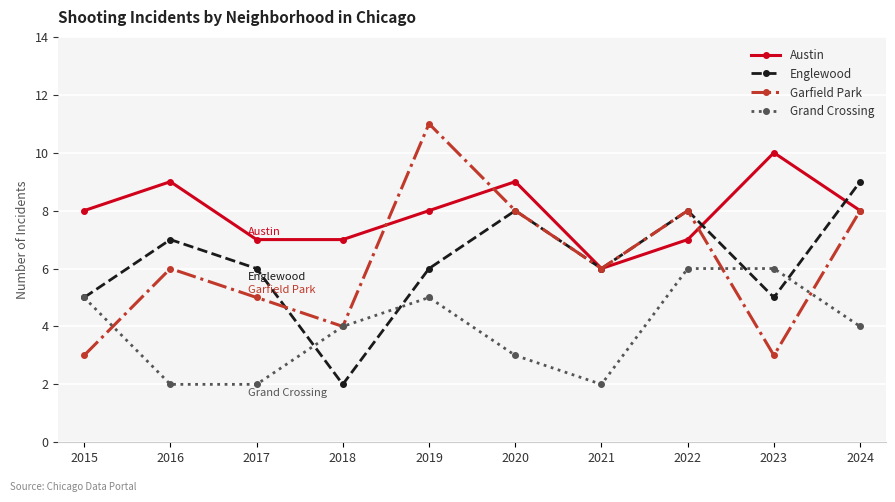

Where is the first local maximum for Grand Crossing?

2019